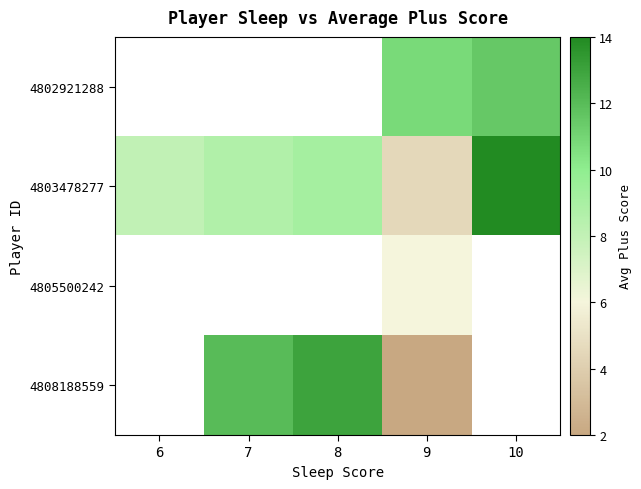

Rank the categories by 4803478277 value from highest to lowest.

10, 8, 7, 6, 9